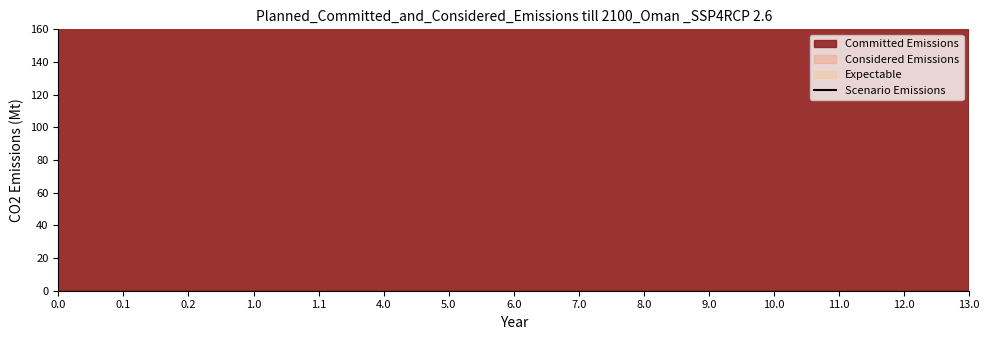

How many interior local peaks (higher than both neighbors) does the data have?

1